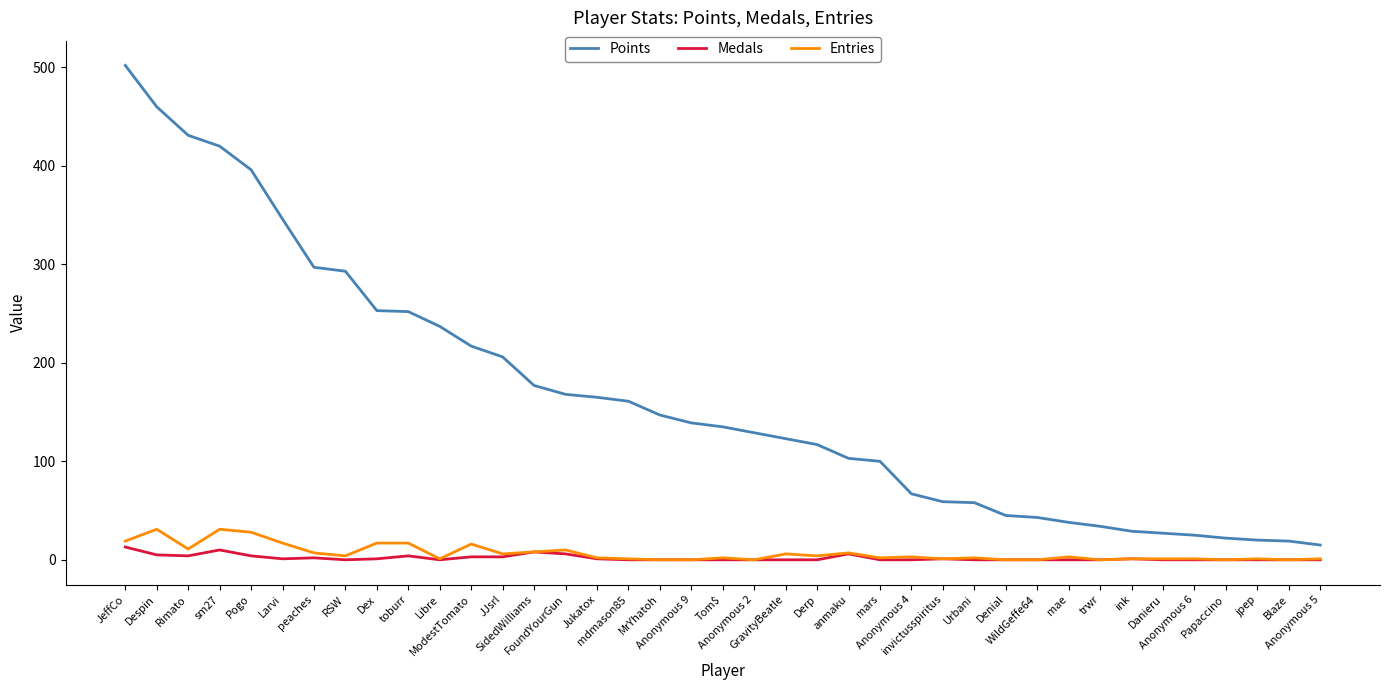

Which series has the largest total across all categories?

Points